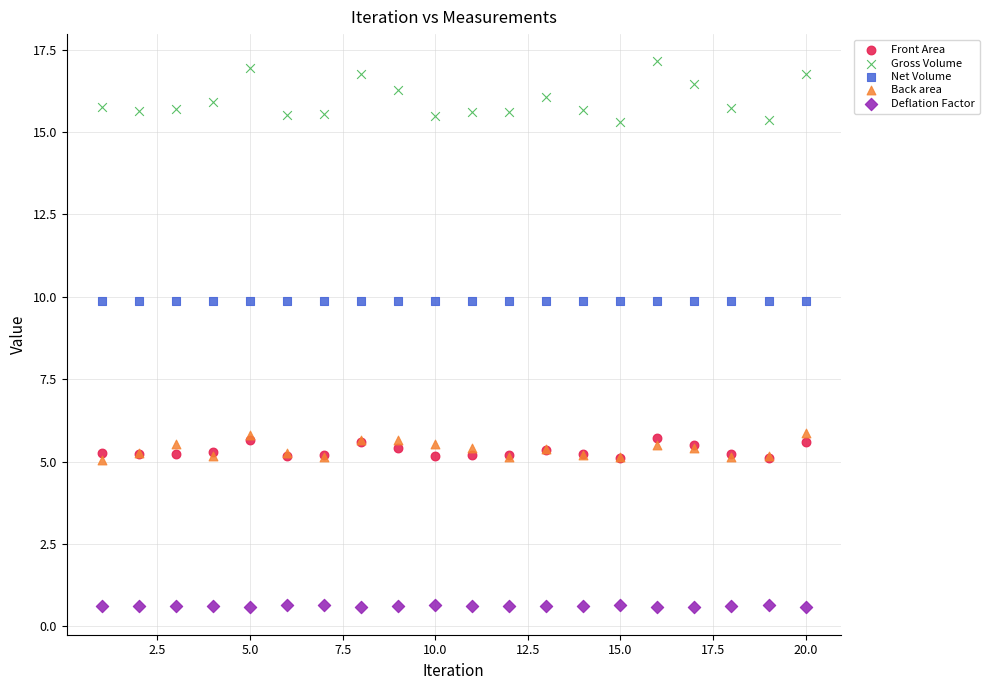

Which series reaches the maximum Y coordinate?

Gross Volume